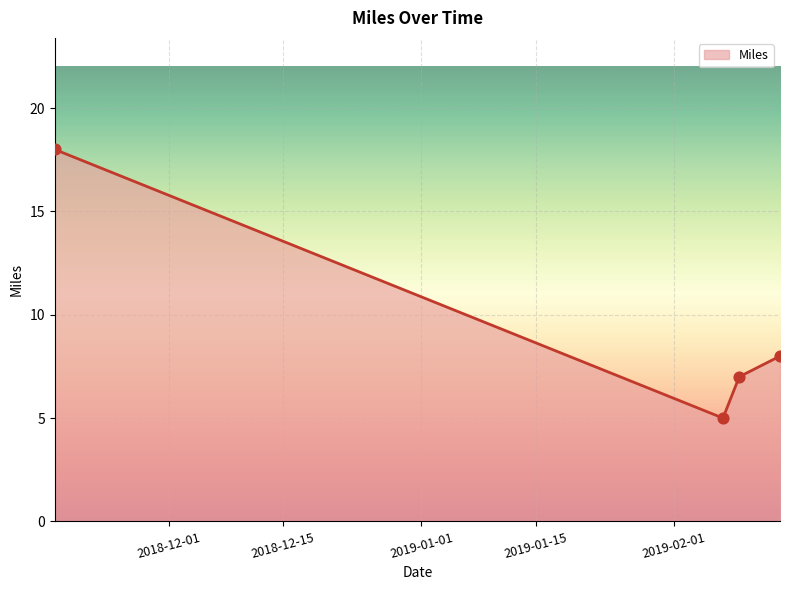

What is the minimum value shown in the chart?

5